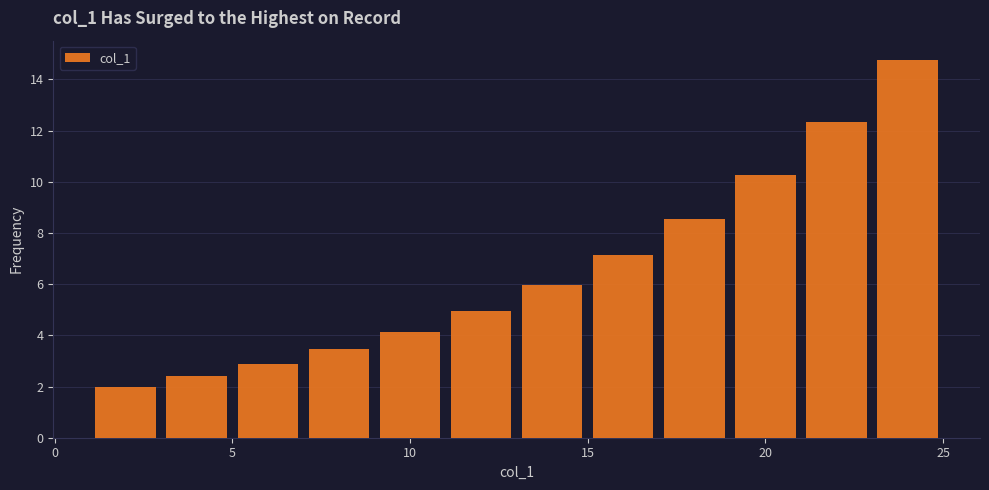

Reading left to right, list every bar in this chart as the range it spans on the x-axis followed by its height. The values are not printed on the chart, so give them approximately, as read against the axis.

1 to 3: 2.0
3 to 5: 2.4
5 to 7: 2.8
7 to 9: 3.4
9 to 11: 4.2
11 to 13: 5.0
13 to 15: 6.0
15 to 17: 7.2
17 to 19: 8.6
19 to 21: 10.2
21 to 23: 12.4
23 to 25: 14.8